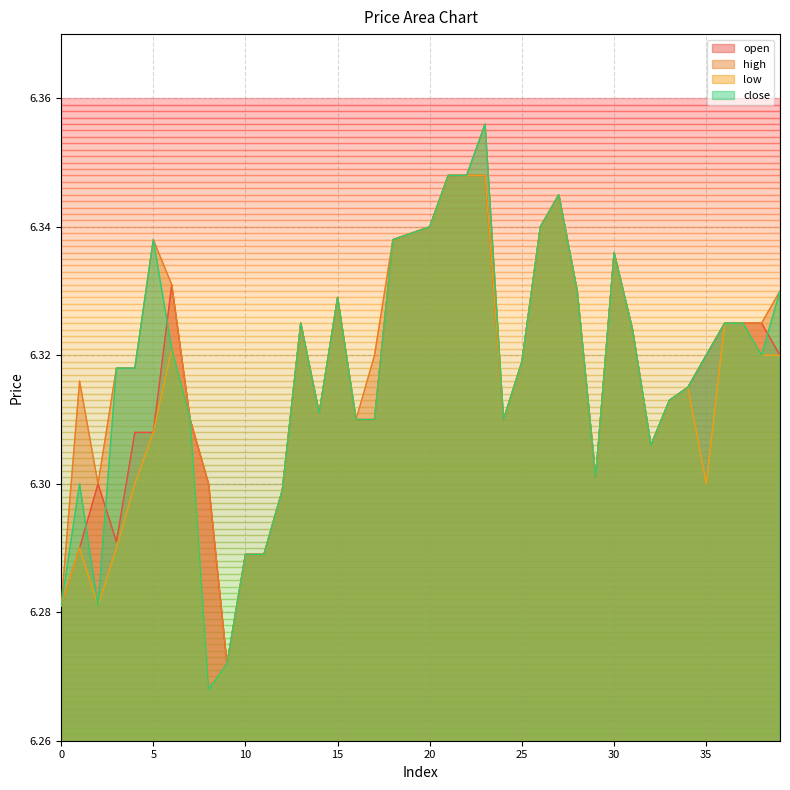

Which series changed the most between 13 and 34?

open